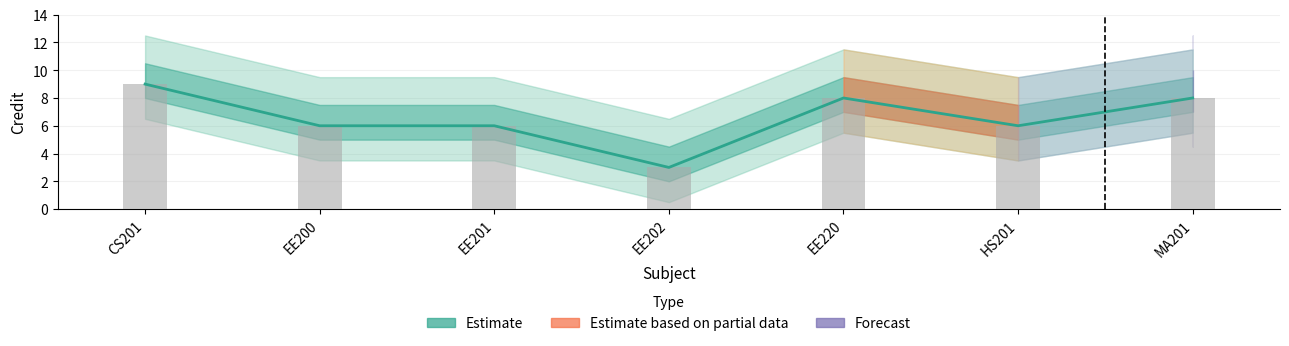

What is the maximum value shown in the chart?

9